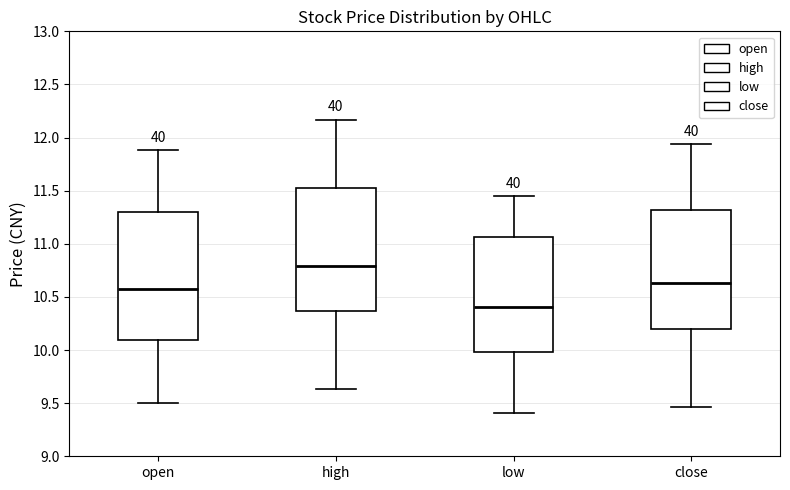

Which box's median line is the highest?

high